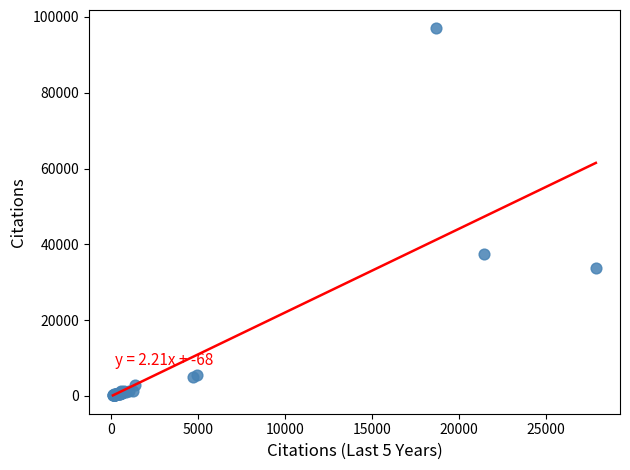

What Y value in the scatter plot is closest to 48570?

37469